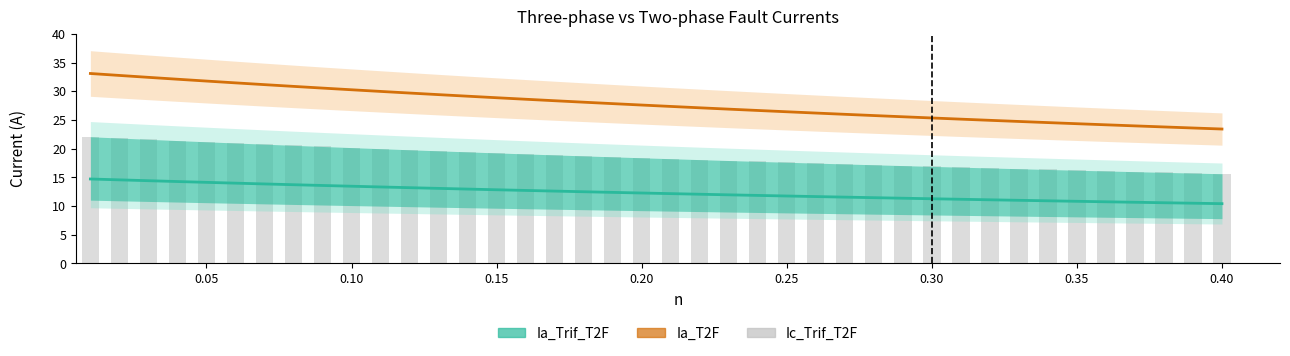

What is the greatest value displayed?

33.1